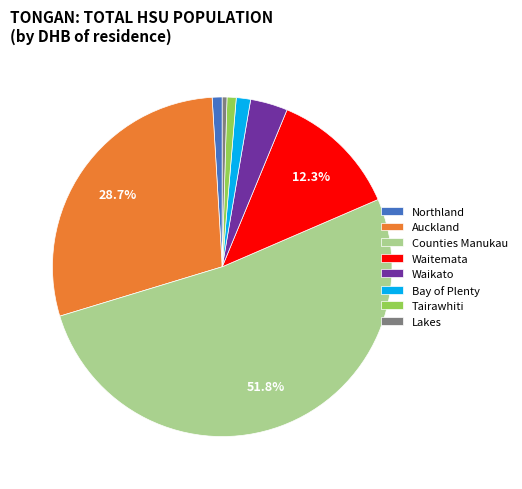

What percentage is NOT represented by Auckland?

71.3%